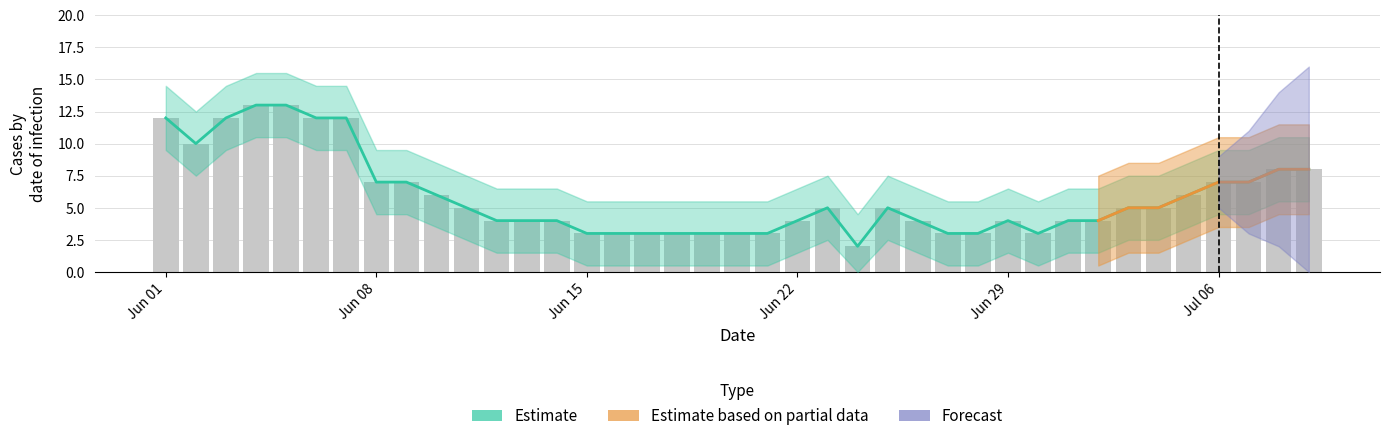

What is the minimum value shown in the chart?

2